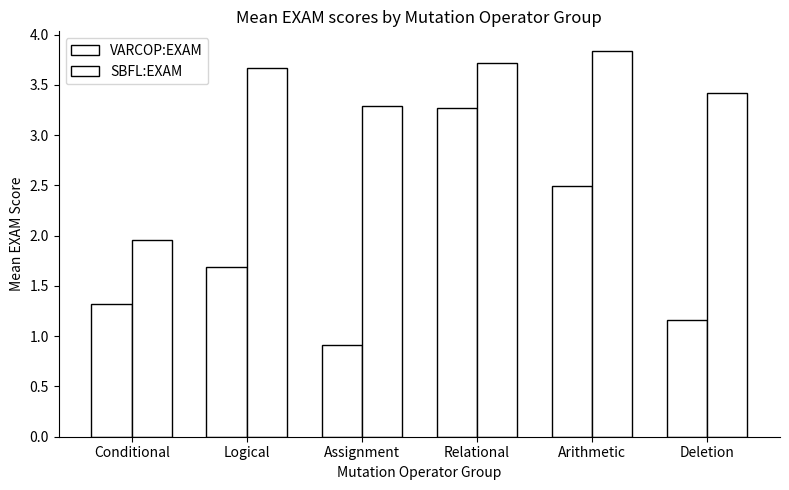

Is the value of VARCOP:EXAM at Arithmetic greater than the value of SBFL:EXAM at Relational?

No